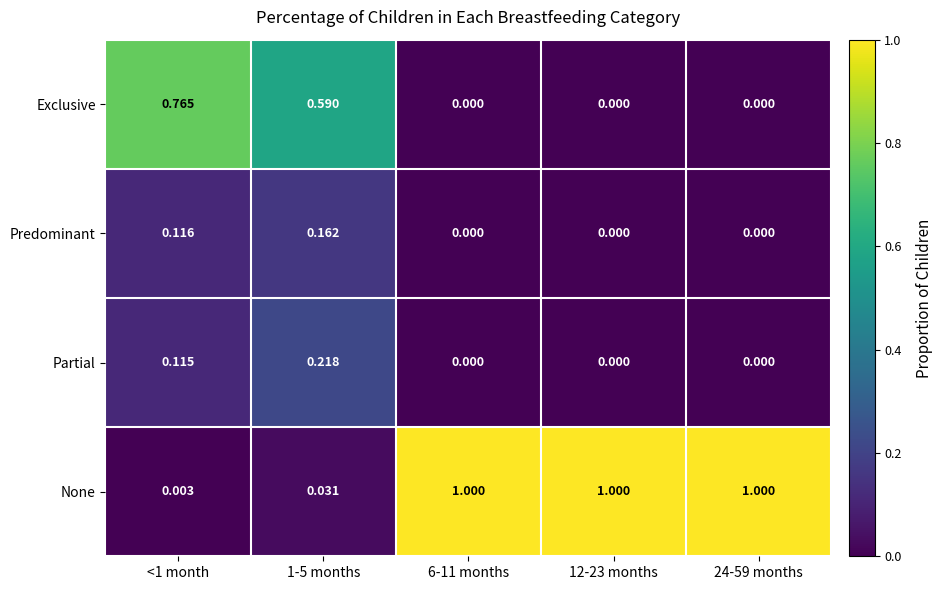

Rank the series at 1-5 months from lowest to highest value.

None, Predominant, Partial, Exclusive